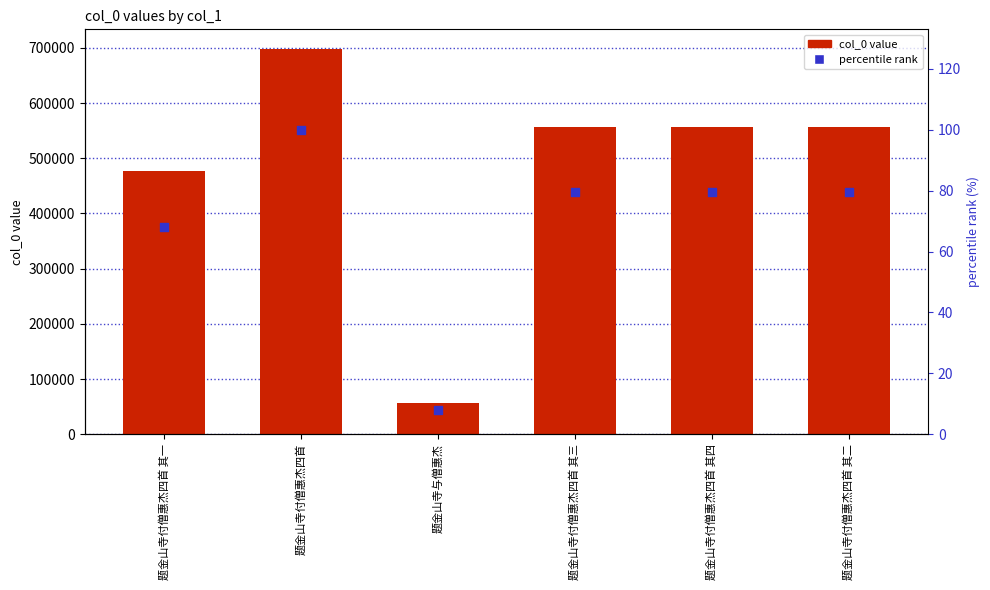

What is the total value across all series at 题金山寺付僧惠杰四首 其一?

476268.2